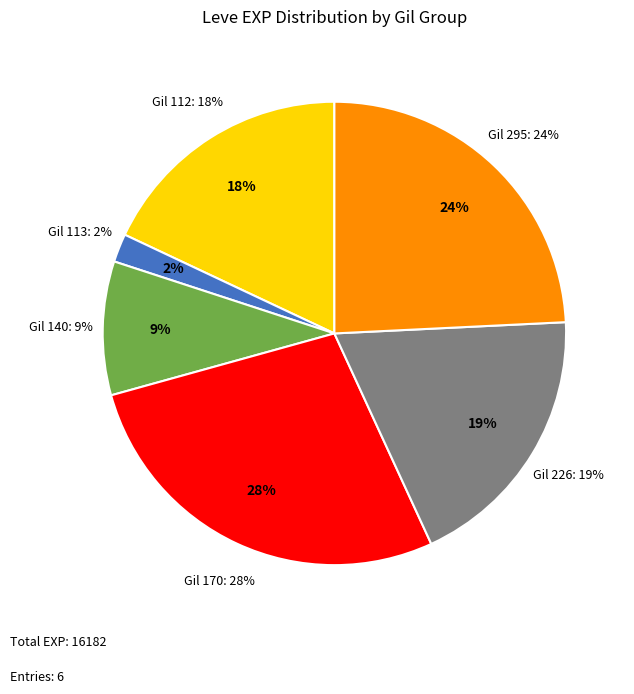

Does Underneath It All account for over 50% of the chart?

No